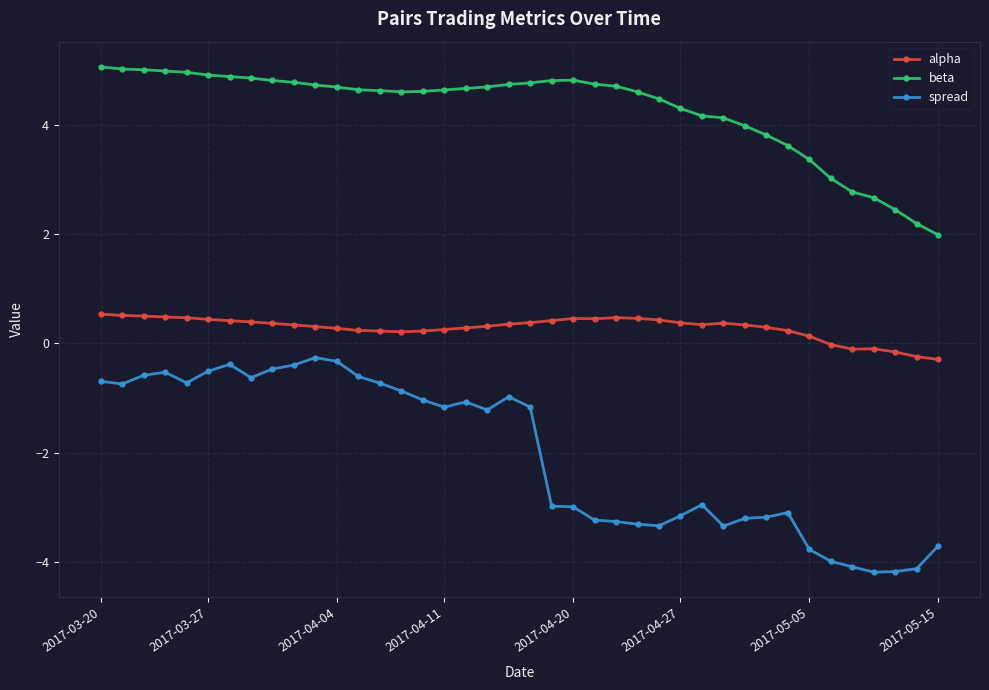

What is the difference between the maximum and minimum values in the spread series?

3.9